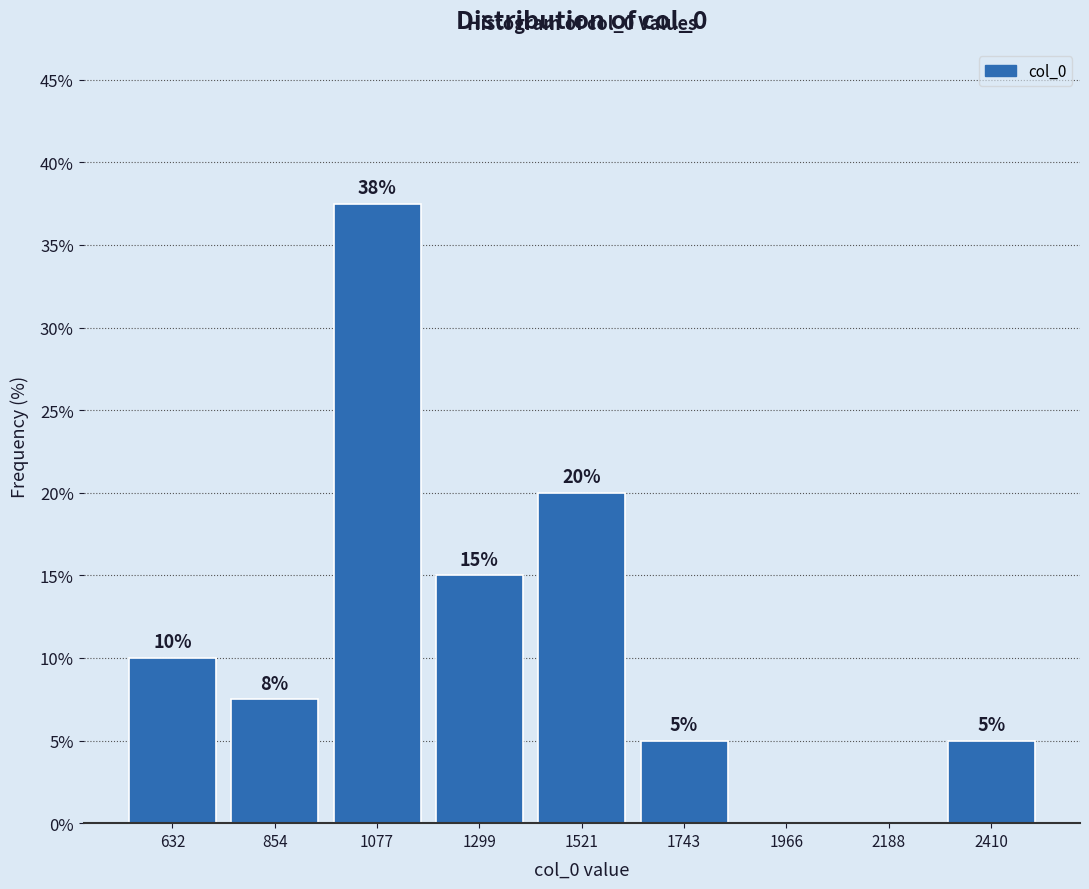

Over which range of the x-axis is the bar tallest?

950 to 1200